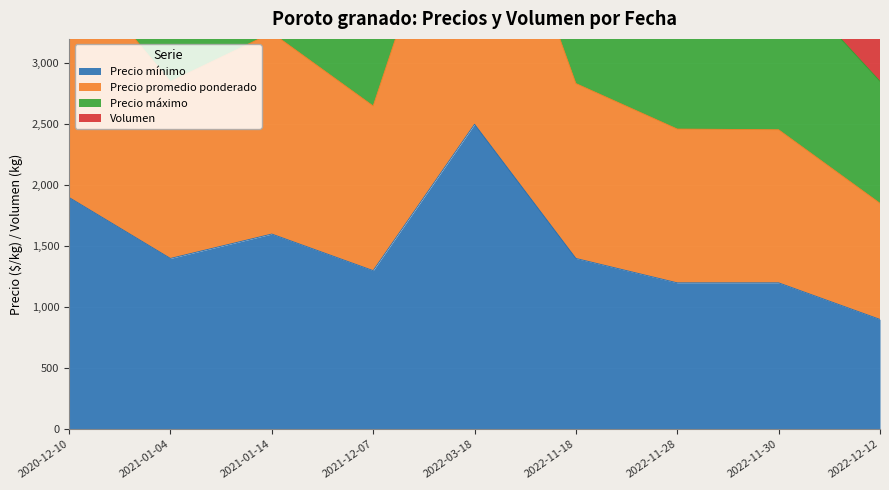

True or false: Precio promedio ponderado has more than 0 interior local peaks.

True